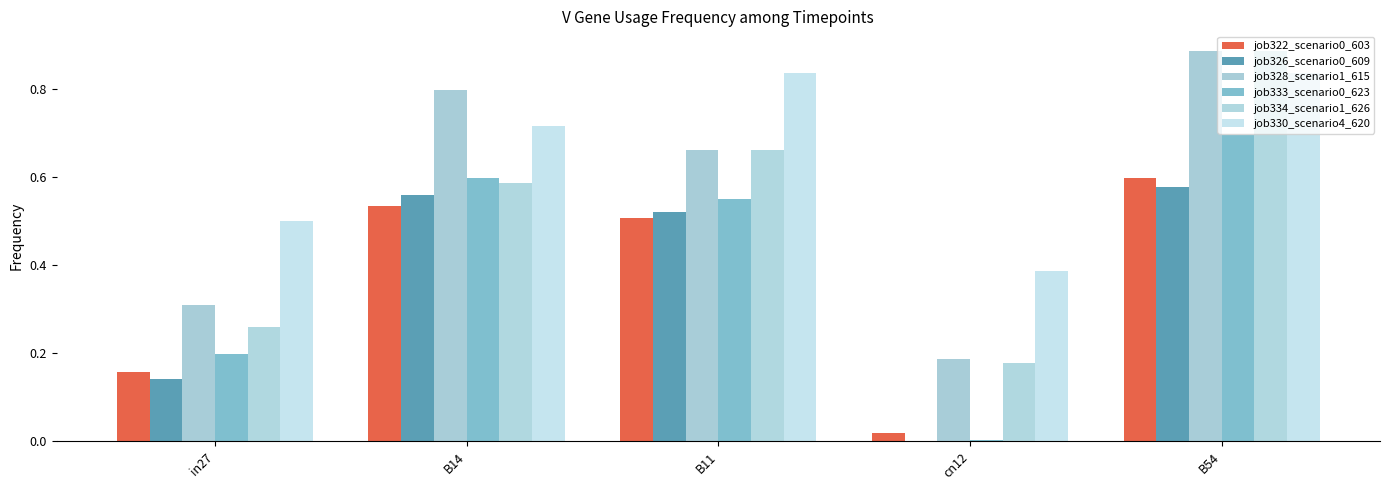

Reading right to left, extract all data points from this chart.

job322_scenario0_603: 0.6	0.0	0.5	0.5	0.2
job326_scenario0_609: 0.6	0.0	0.5	0.6	0.1
job328_scenario1_615: 0.9	0.2	0.7	0.8	0.3
job333_scenario0_623: 0.7	0.0	0.6	0.6	0.2
job334_scenario1_626: 0.9	0.2	0.7	0.6	0.3
job330_scenario4_620: 0.8	0.4	0.8	0.7	0.5